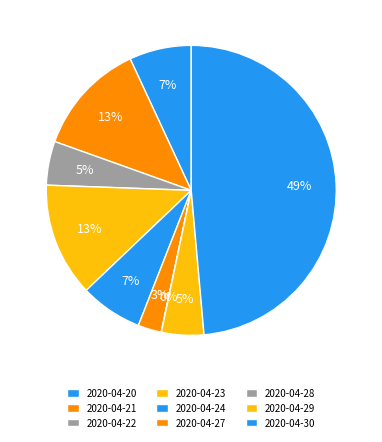

What is the ratio of the value at 2020-04-27 to the value at 2020-04-24?

0.4